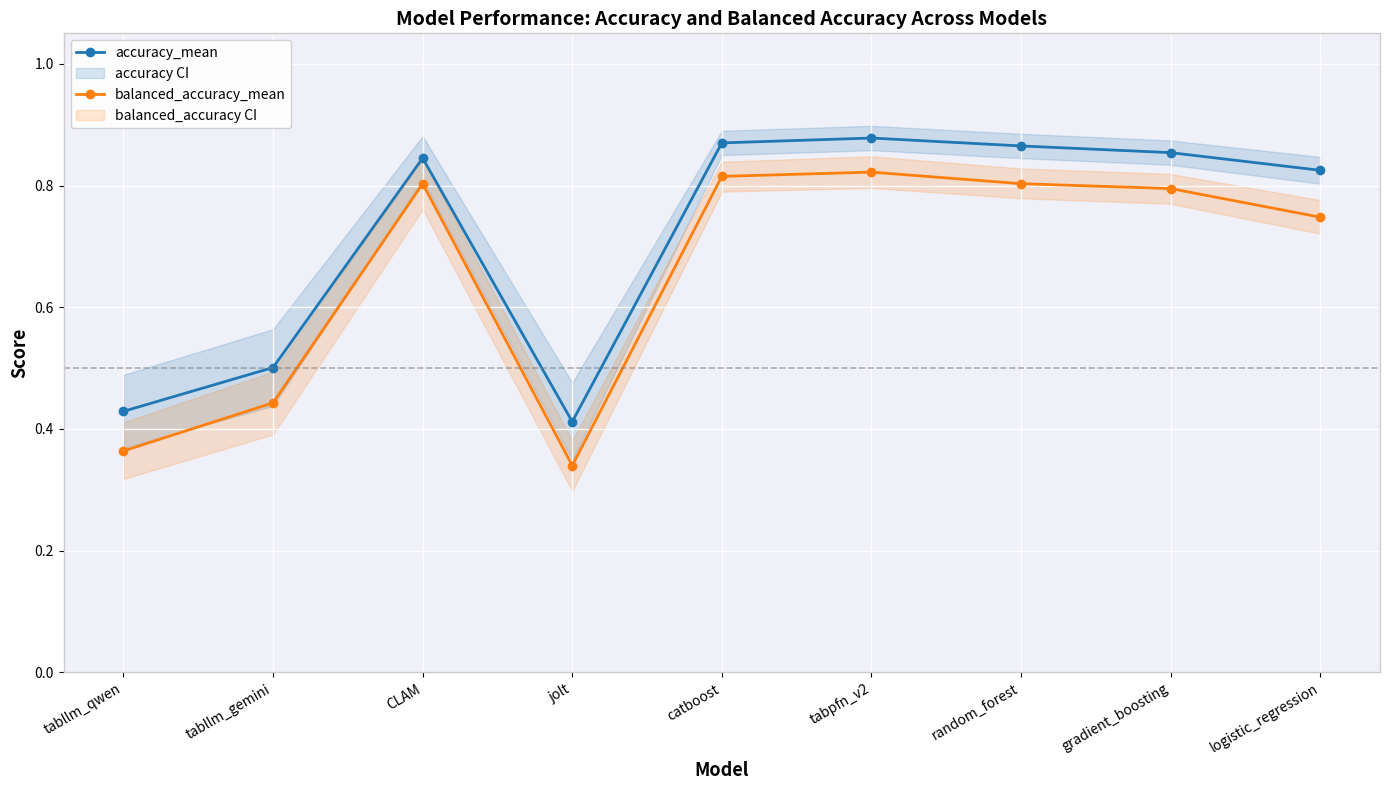

What is the spread (max minus min) of values at tabpfn_v2?

0.1